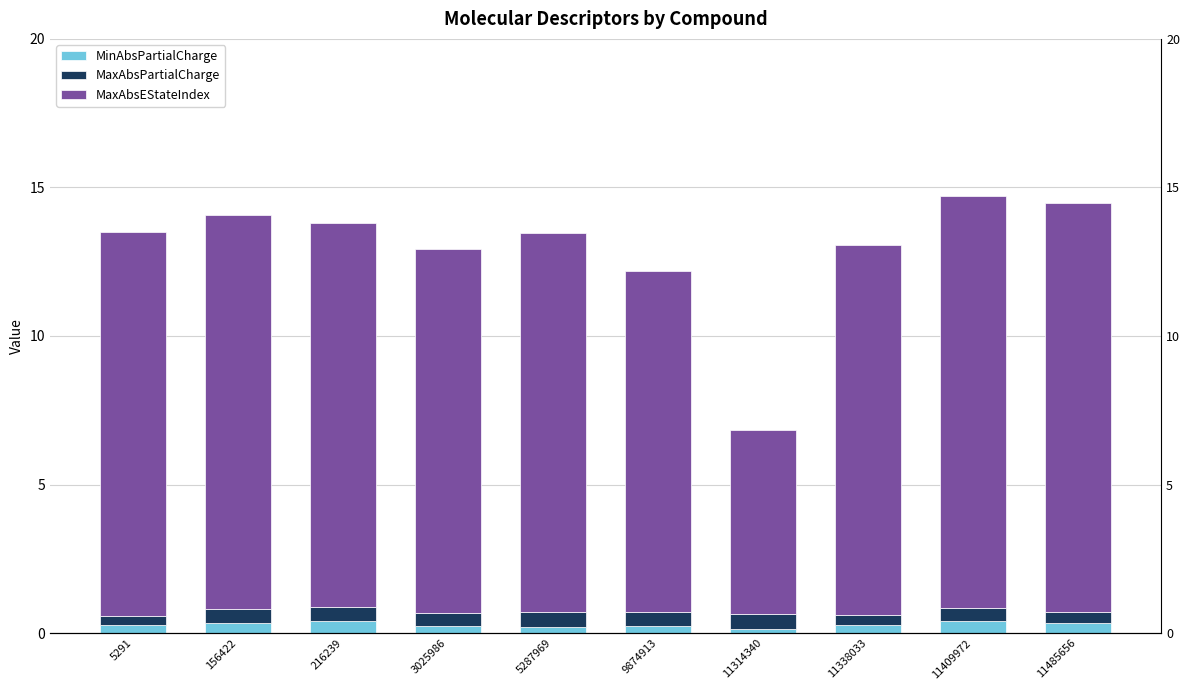

What is the approximate value of MaxAbsPartialCharge at 11338033?

0.3